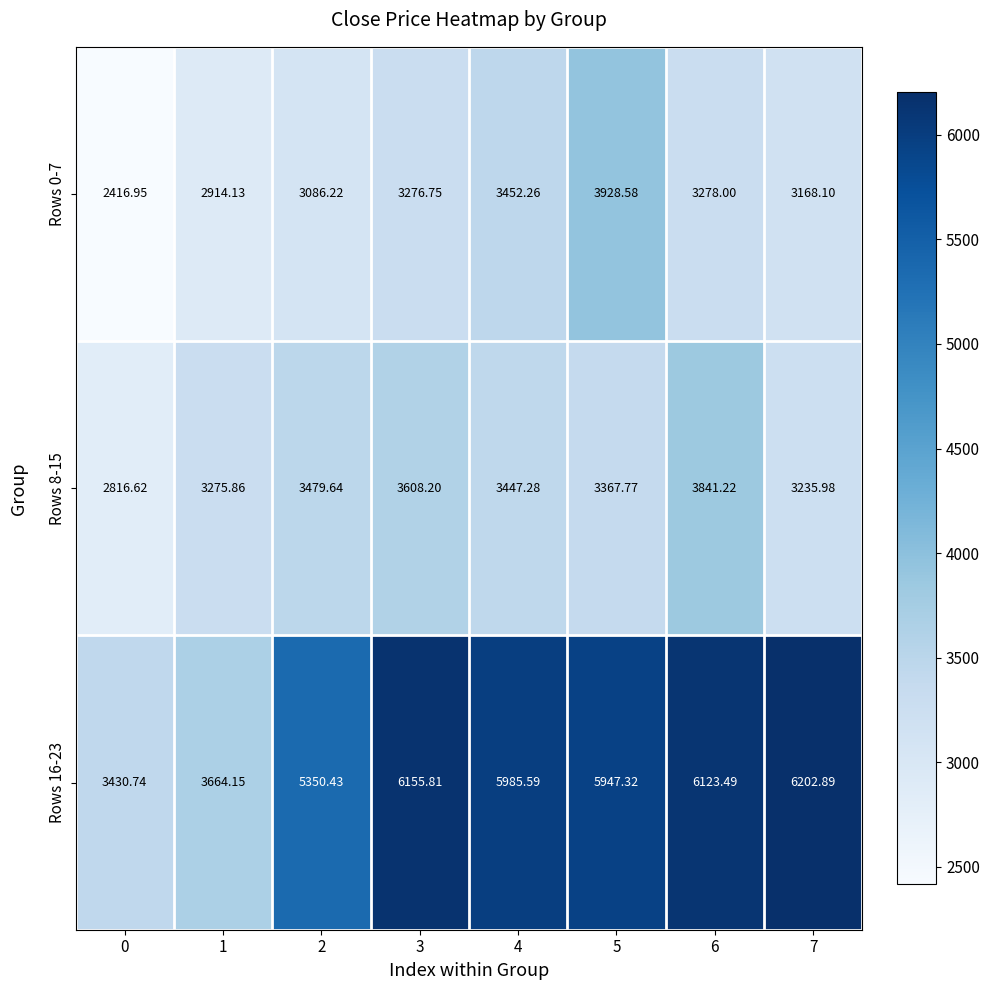

Is the value of Rows 0-7 at 4 greater than the value of Rows 16-23 at 5?

No